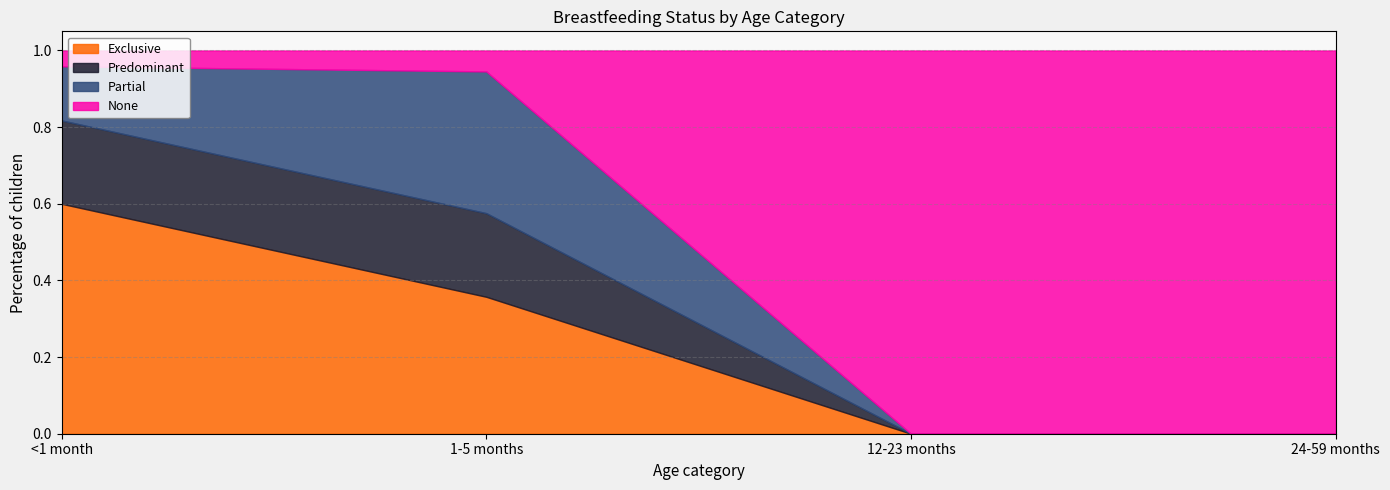

In Partial, how many points are higher than both neighbors (excluding endpoints)?

1